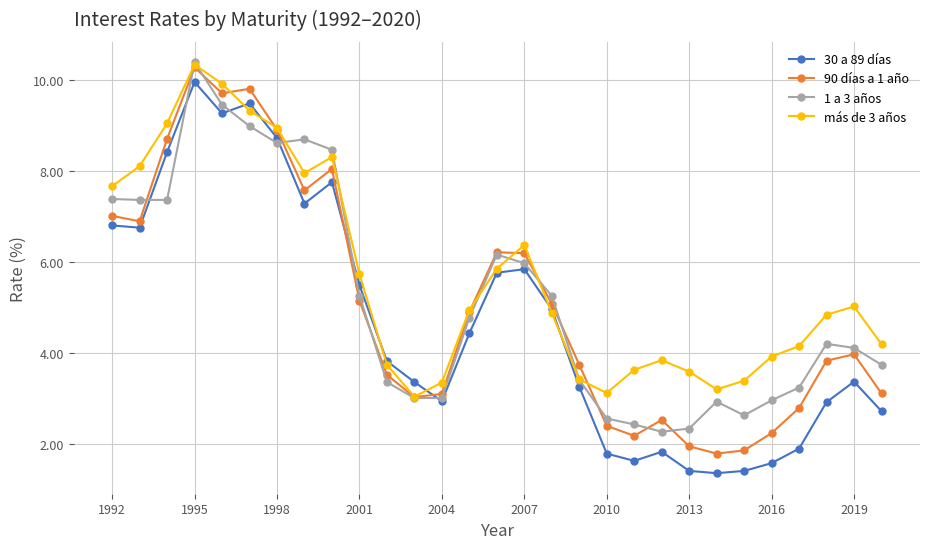

What is the average value of the 90 días a 1 año series?

5.1